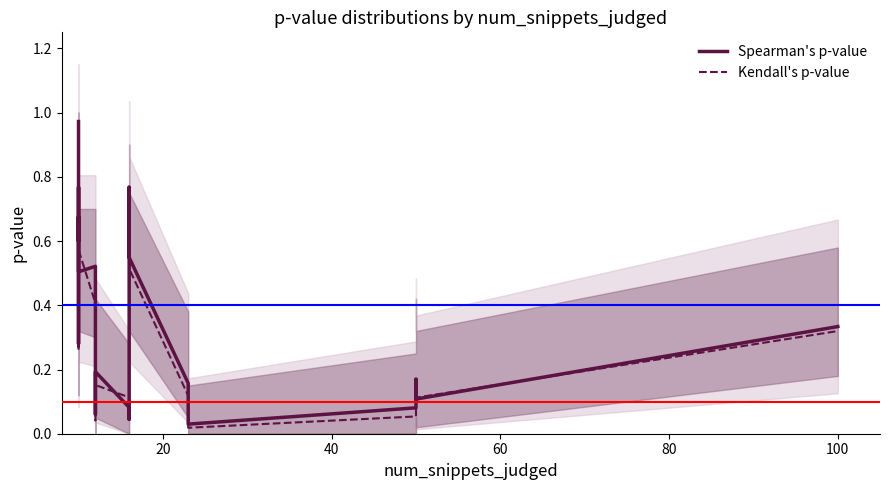

How many lines are shown in the chart?

2